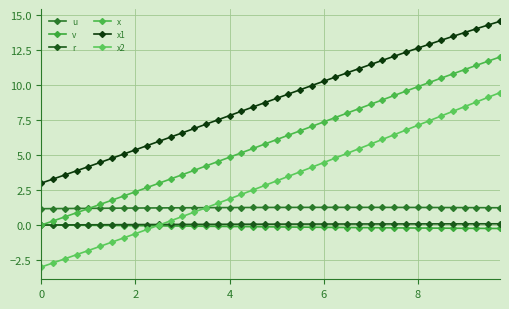

Reading right to left, list all the values displayed in this chart.

u: 1.2	1.2	1.2	1.2	1.3	1.3	1.3	1.3	1.3	1.3	1.3	1.3	1.3	1.3	1.3	1.3	1.3	1.3	1.3	1.3	1.3	1.3	1.3	1.3	1.2	1.2	1.2	1.2	1.2	1.2	1.2	1.2	1.2	1.2	1.2	1.2	1.2	1.2	1.2	1.2
v: -0.2	-0.2	-0.2	-0.2	-0.2	-0.2	-0.2	-0.2	-0.2	-0.2	-0.2	-0.2	-0.2	-0.2	-0.2	-0.2	-0.2	-0.1	-0.1	-0.1	-0.1	-0.1	-0.1	-0.1	-0.1	-0.1	-0.1	-0.1	-0.1	-0.1	-0.1	-0.0	-0.0	-0.0	-0.0	-0.0	-0.0	-0.0	-0.0	0.0
r: 0.1	0.1	0.1	0.1	0.1	0.1	0.1	0.1	0.1	0.1	0.1	0.1	0.1	0.1	0.1	0.1	0.1	0.1	0.1	0.1	0.1	0.1	0.1	0.1	0.1	0.1	0.0	0.0	0.0	0.0	0.0	0.0	0.0	0.0	0.0	0.0	0.0	0.0	0.0	0.0
x: 12.0	11.7	11.4	11.1	10.8	10.5	10.2	9.9	9.6	9.3	9.0	8.6	8.3	8.0	7.7	7.4	7.1	6.7	6.4	6.1	5.8	5.5	5.2	4.9	4.5	4.2	3.9	3.6	3.3	3.0	2.7	2.4	2.1	1.8	1.5	1.2	0.9	0.6	0.3	0.0
x1: 14.6	14.3	14.0	13.8	13.5	13.2	12.9	12.7	12.4	12.1	11.8	11.5	11.2	10.9	10.6	10.3	10.0	9.7	9.4	9.1	8.8	8.4	8.1	7.8	7.5	7.2	6.9	6.6	6.3	6.0	5.7	5.4	5.1	4.8	4.5	4.2	3.9	3.6	3.3	3.0
x2: 9.5	9.1	8.8	8.5	8.1	7.8	7.5	7.1	6.8	6.5	6.1	5.8	5.5	5.1	4.8	4.5	4.1	3.8	3.5	3.2	2.8	2.5	2.2	1.9	1.6	1.2	0.9	0.6	0.3	-0.0	-0.3	-0.6	-0.9	-1.2	-1.5	-1.8	-2.1	-2.4	-2.7	-3.0